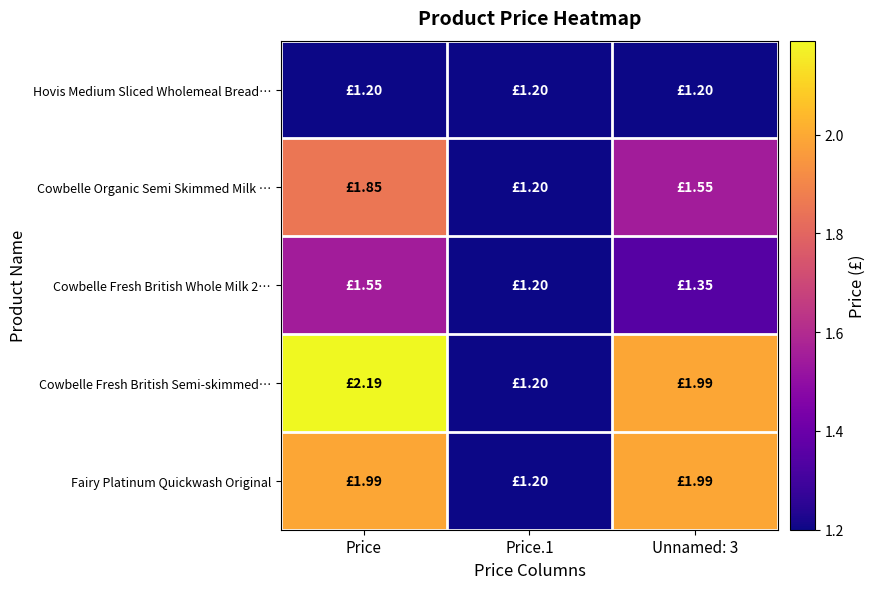

What is the maximum value shown in the chart?

2.2